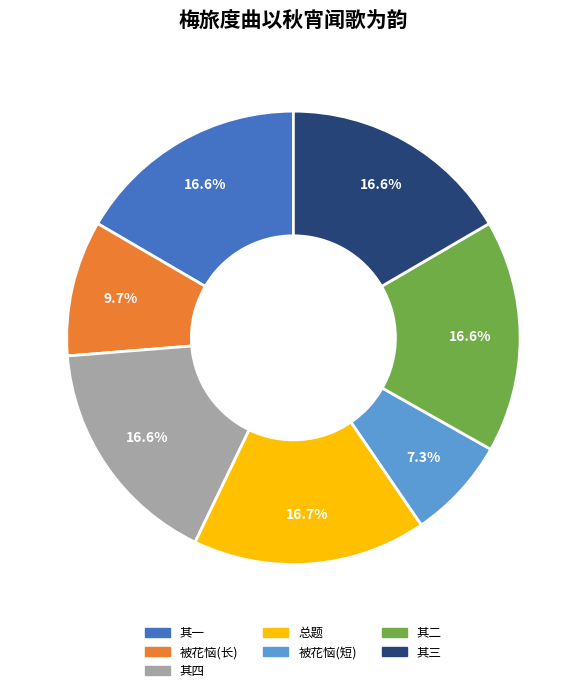

Is there a majority slice in this chart?

No